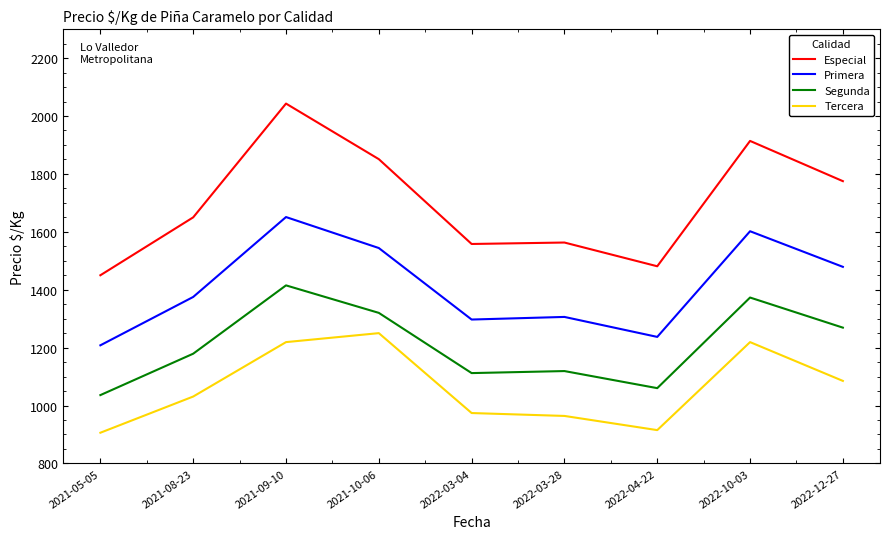

The value of Especial at 2021-08-23 is 2956. True or false?

False